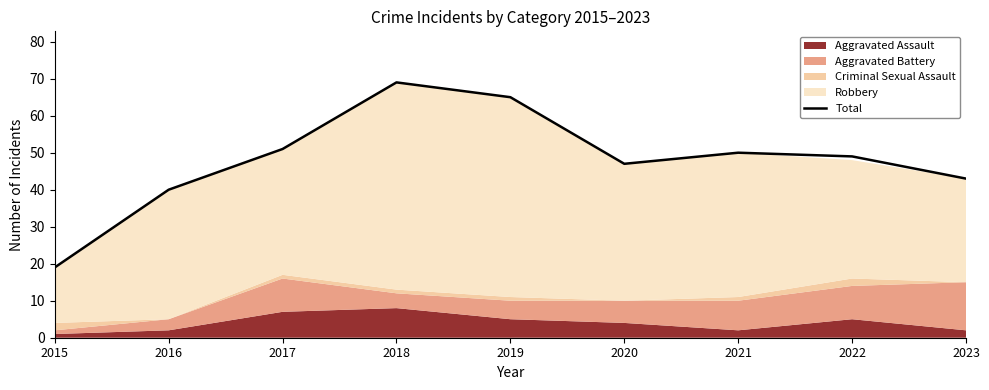

How many interior local valleys (lower than both neighbors) does the data have?

1